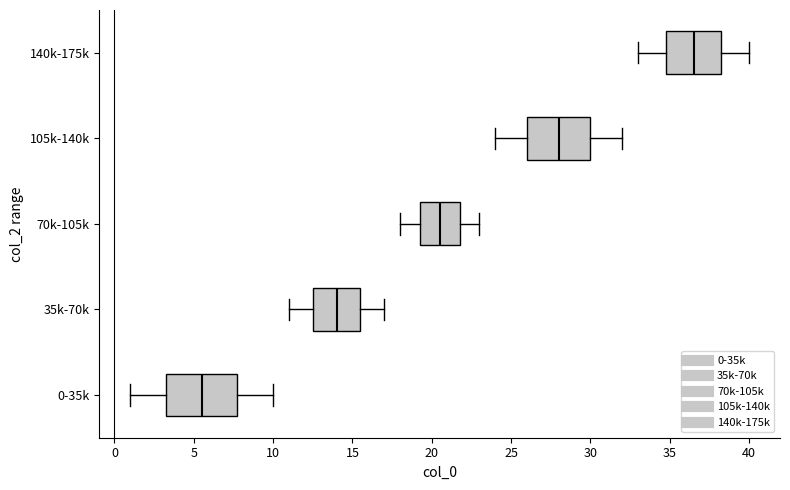

Where does the median line of the box for 140k-175k sit on the x-axis? The values are not printed on the chart, so give them approximately, as read against the axis.

36.5